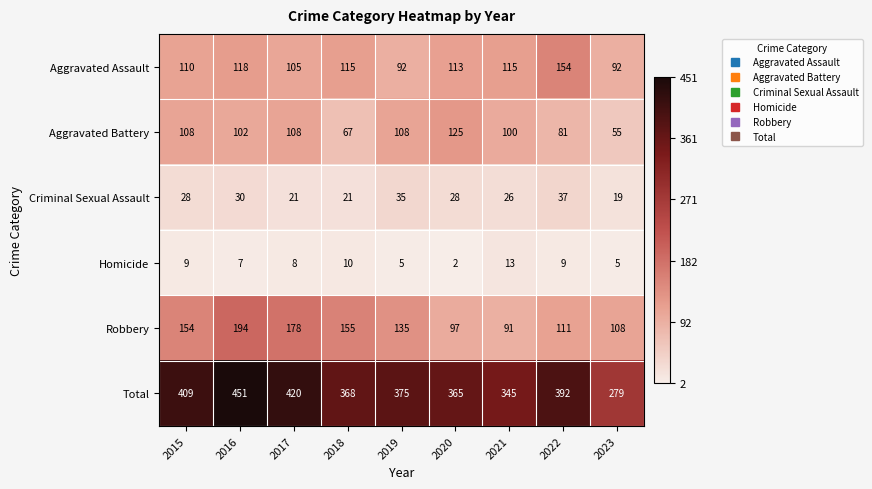

The value of Criminal Sexual Assault at 2021 is 8. True or false?

False